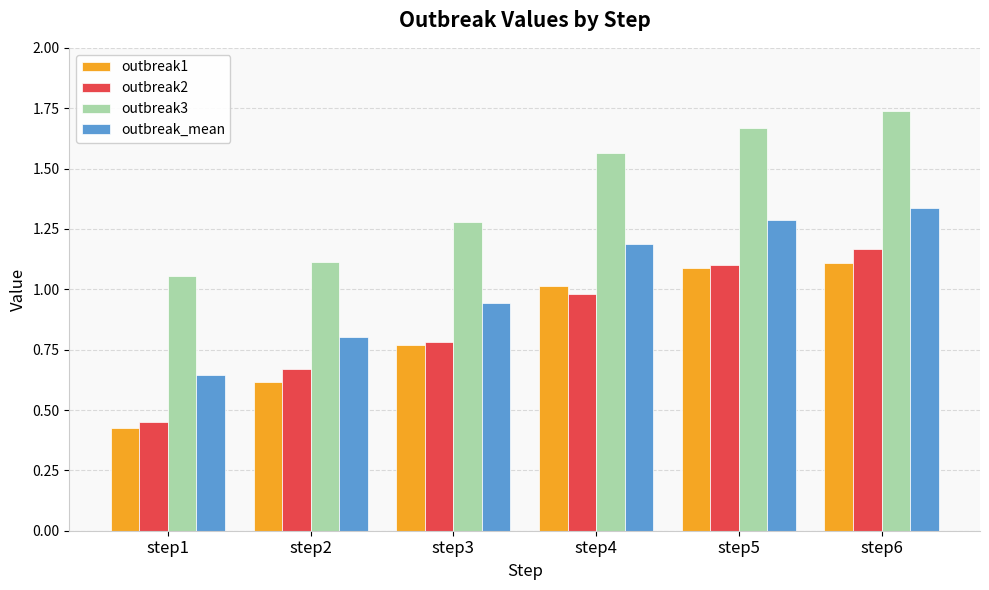

Rank the series by their maximum value, from highest to lowest.

outbreak3, outbreak_mean, outbreak2, outbreak1